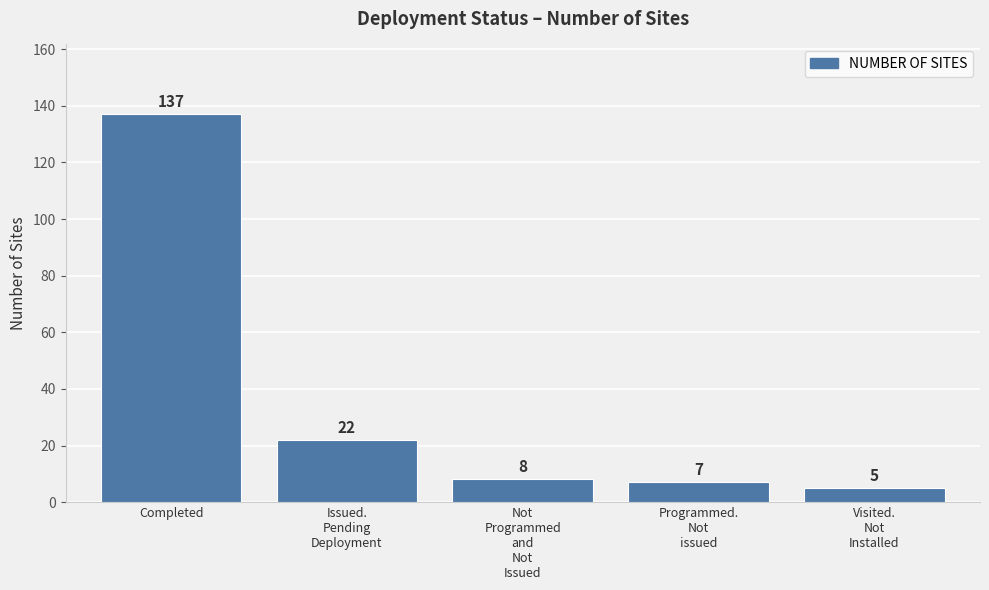

Reading right to left, what are all the values shown in this chart?

5	7	8	22	137